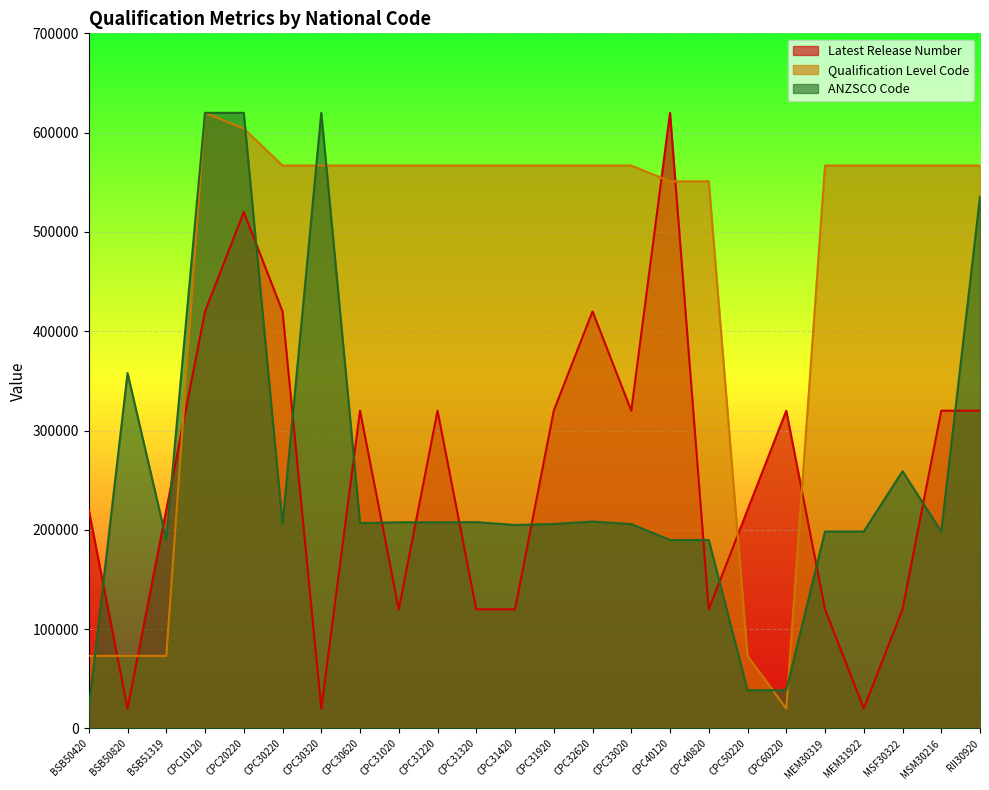

Where do ANZSCO Code and Qualification Level Code first cross each other?

BSB50420 and BSB50820